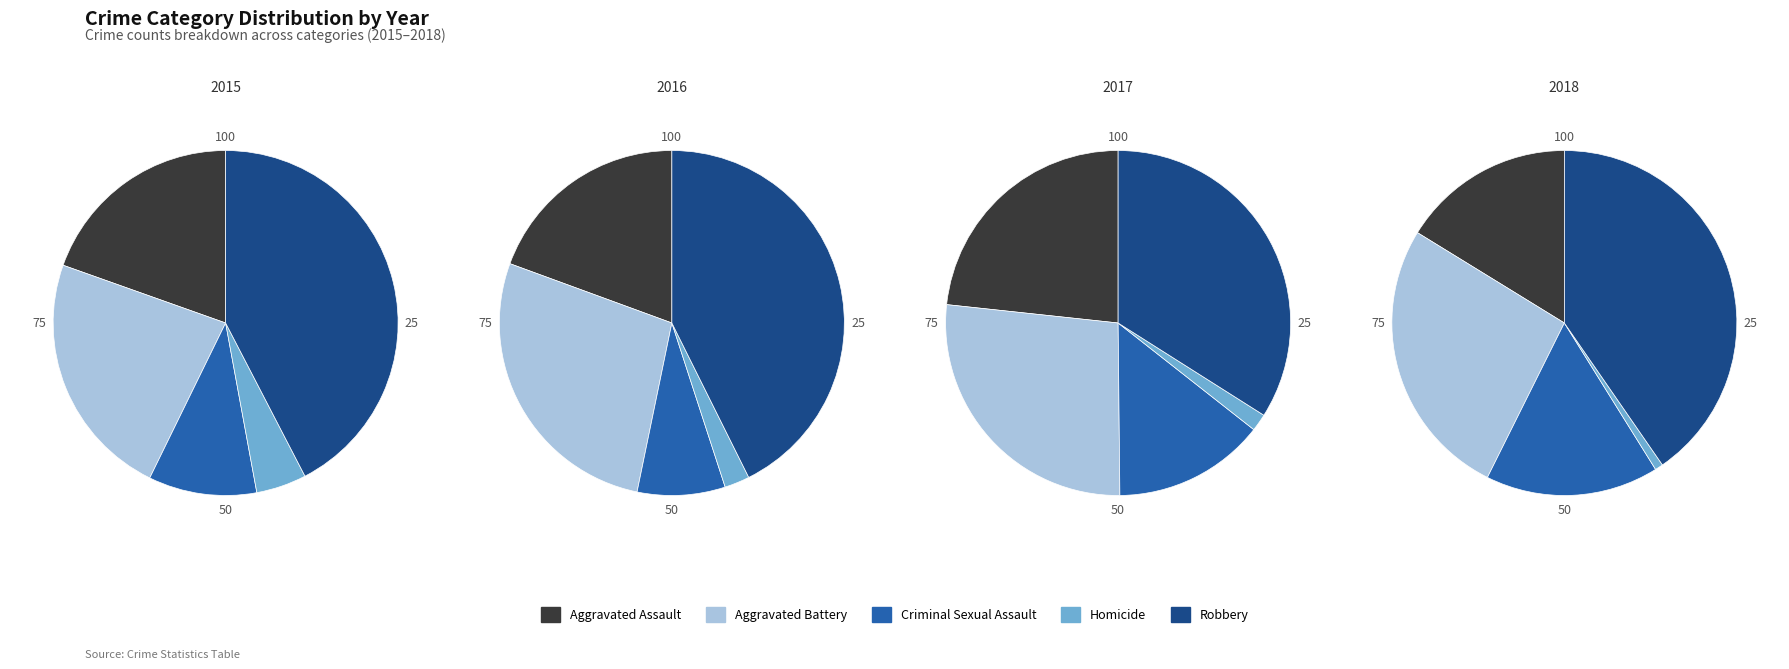

Which has a higher value, Aggravated Battery or Aggravated Assault?

Aggravated Battery